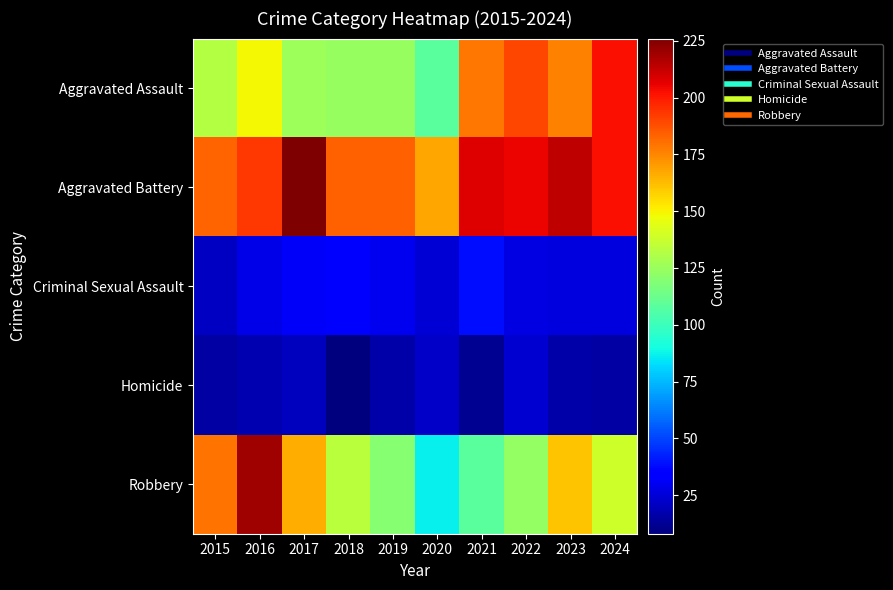

What is the total value across all series at 2020?

410